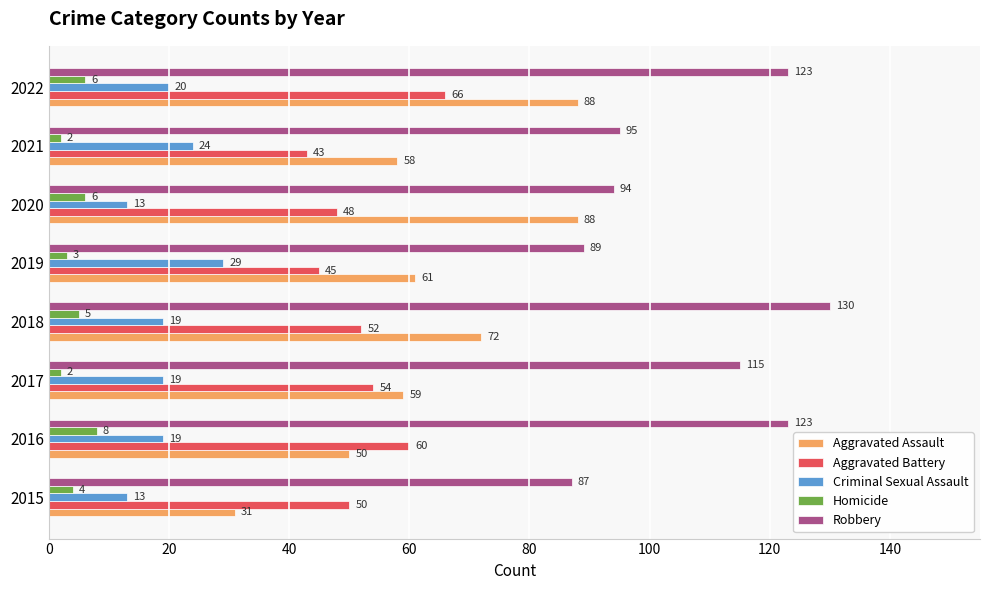

What is the difference between the highest and lowest values at 2018?

125